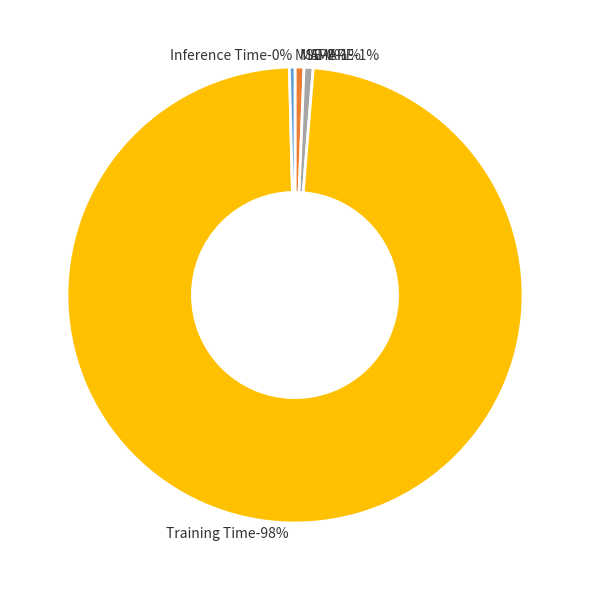

The SMAPE slice represents 1% of the pie. True or false?

True